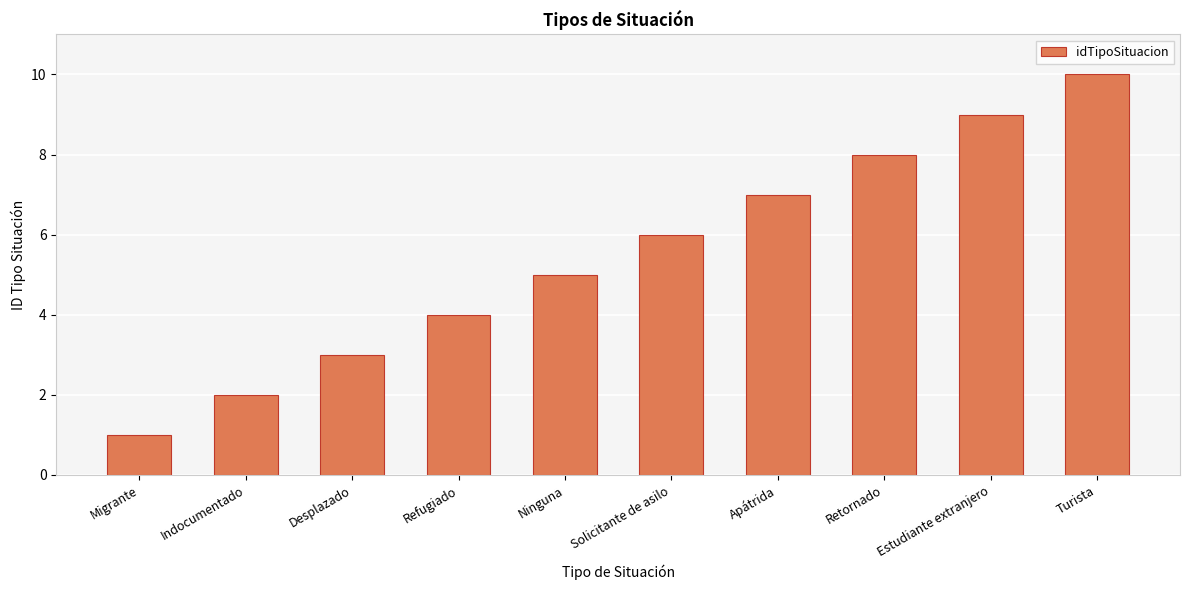

Between Turista and Ninguna, which is larger?

Turista